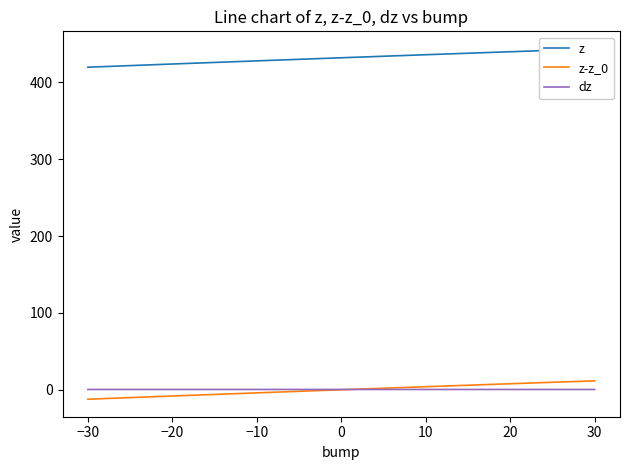

The dz series shows 0.2 at 9. True or false?

False